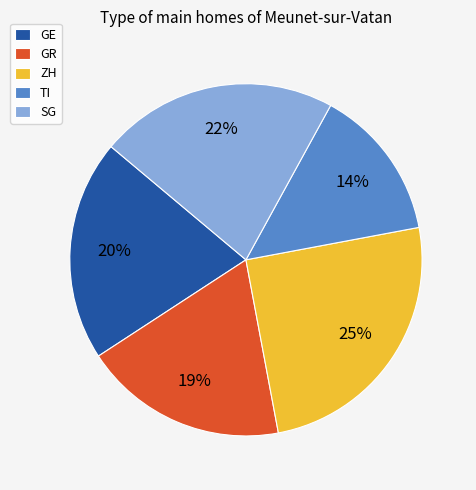

Count the number of slices in the pie.

5